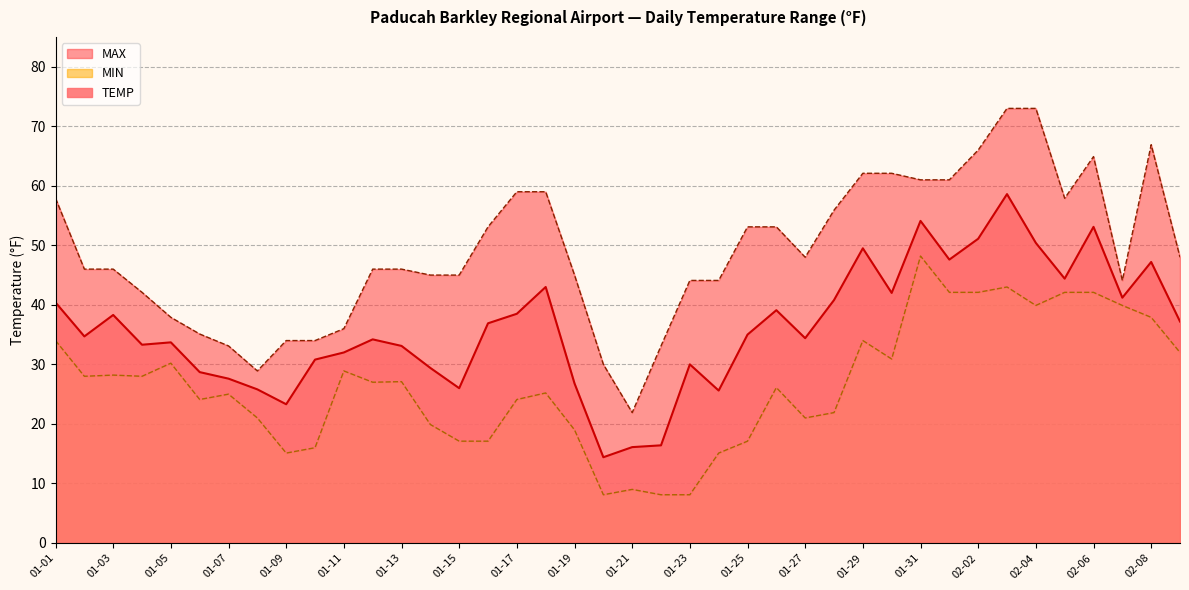

Which category has the lowest value in the TEMP series?

01-20